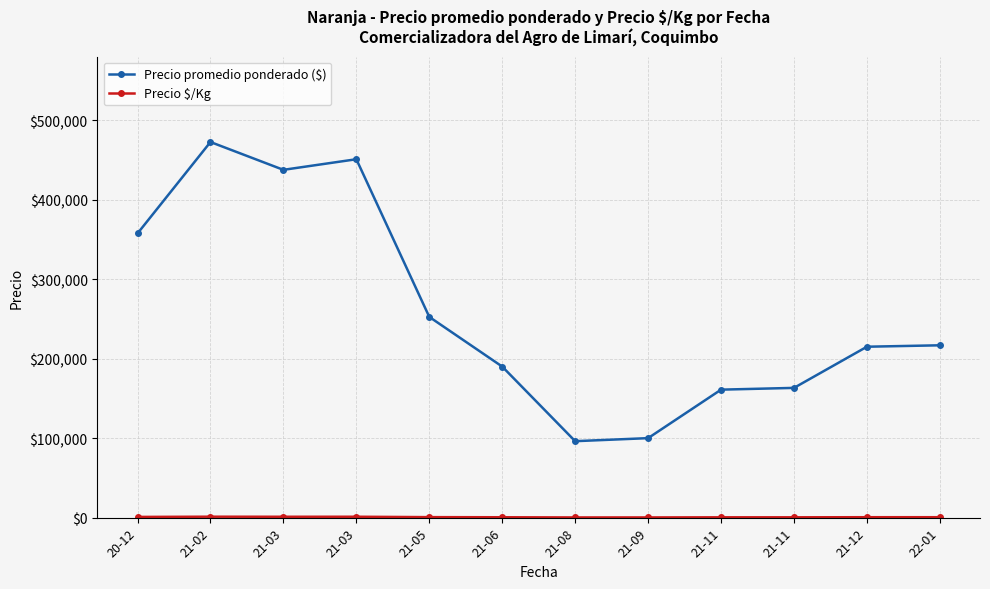

Which series has the largest total across all categories?

Precio promedio ponderado ($)